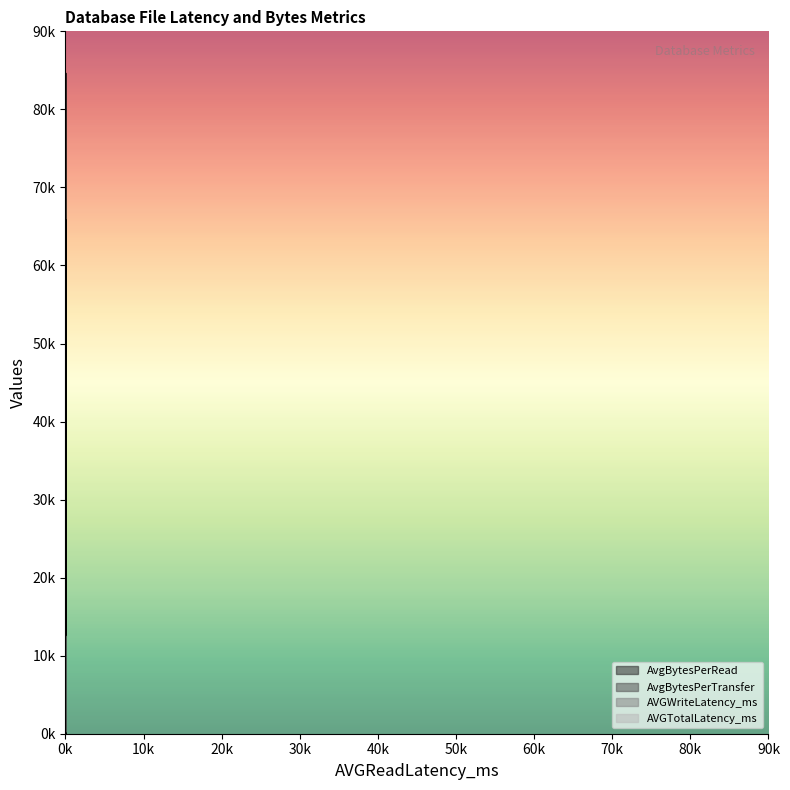

Rank the series at 27 from highest to lowest value.

AvgBytesPerRead, AvgBytesPerTransfer, AVGTotalLatency_ms, AVGWriteLatency_ms